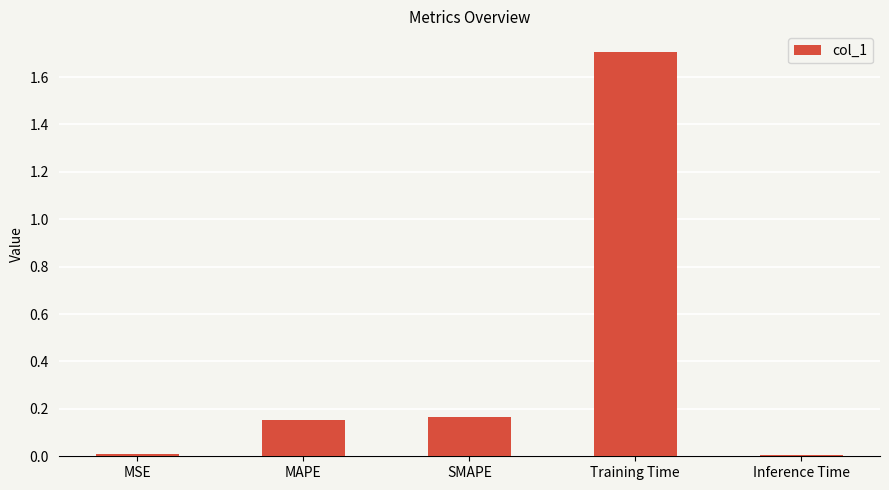

How many data points does each series have?

5